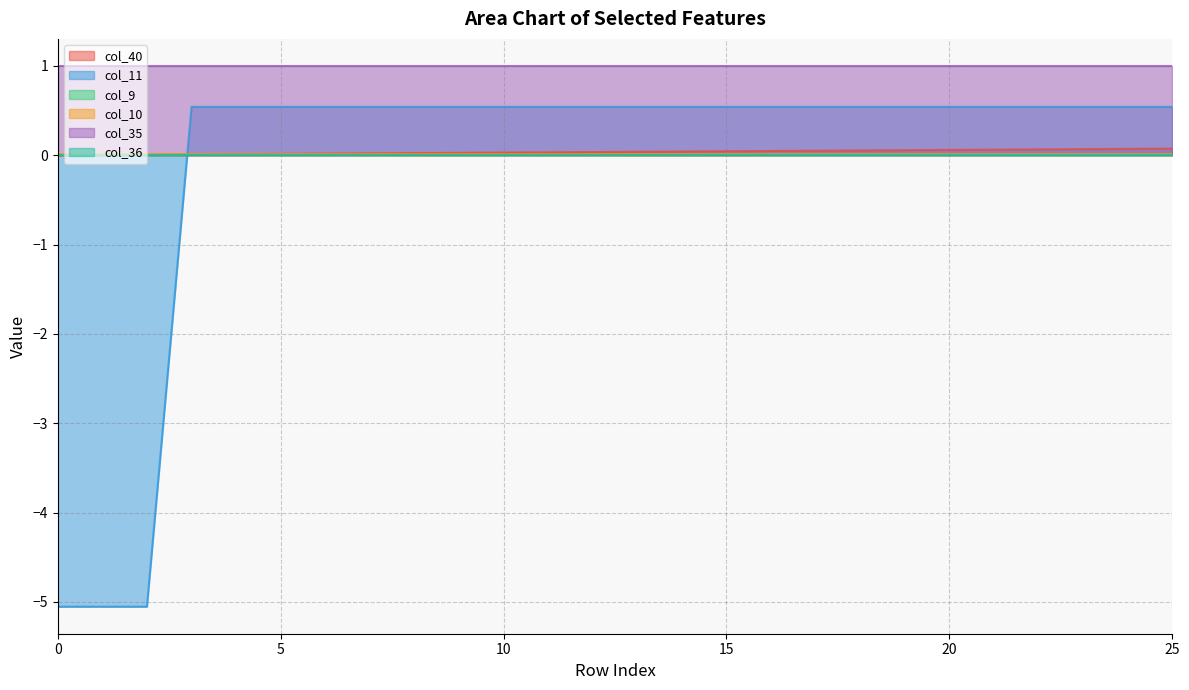

Which series has the largest total across all categories?

col_40